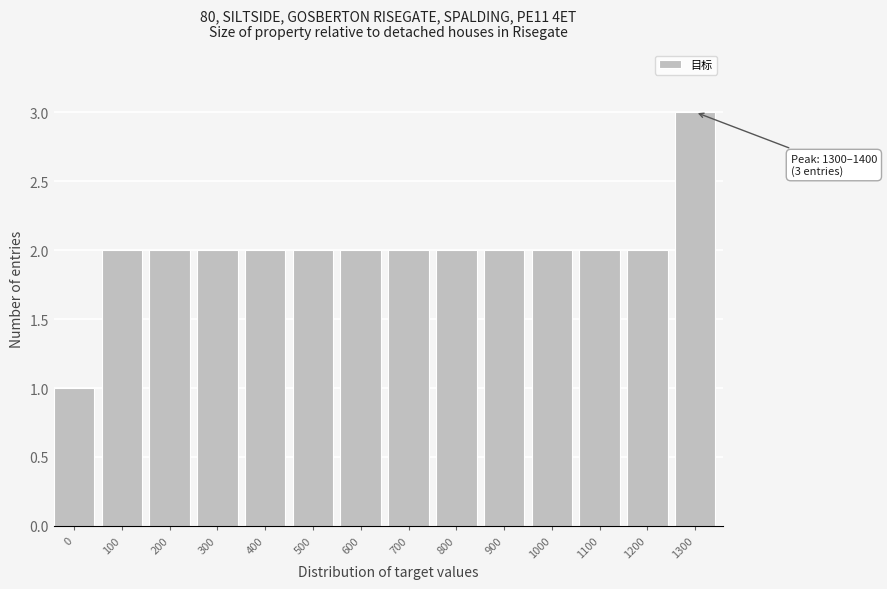

Reading right to left, list all the values displayed in this chart.

3	2	2	2	2	2	2	2	2	2	2	2	2	1